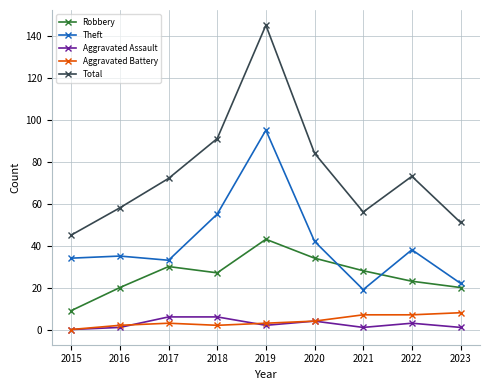

In Aggravated Assault, how many points are lower than both neighbors (excluding endpoints)?

2